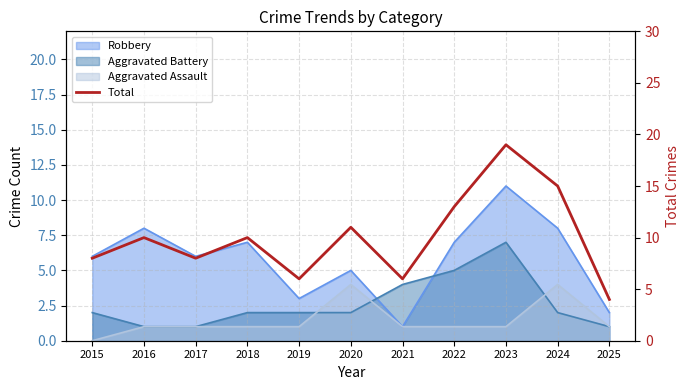

What is the difference between the maximum and minimum values?

15